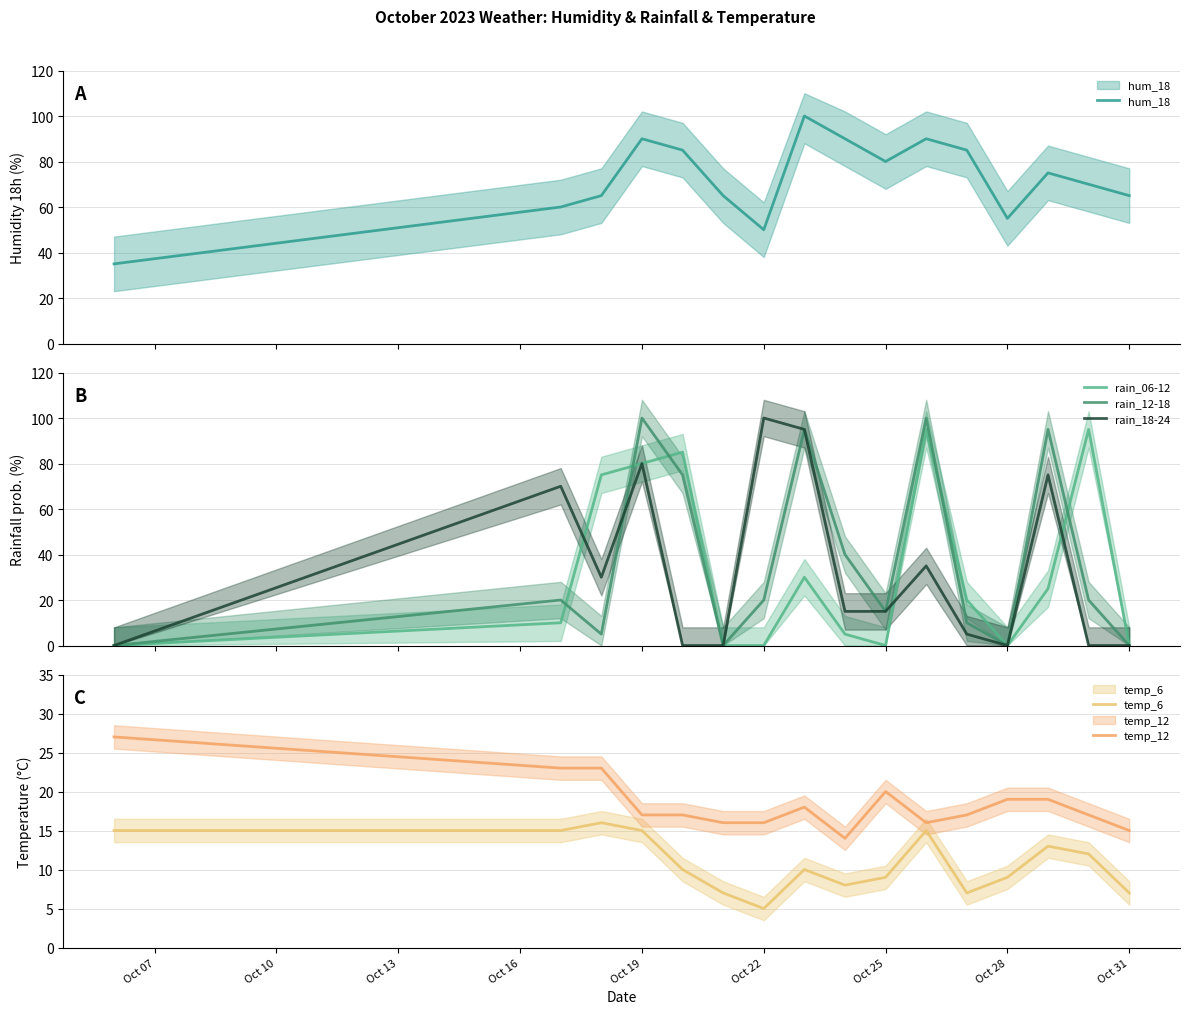

The value of rain_06-12 at Oct 19 is 34. True or false?

False